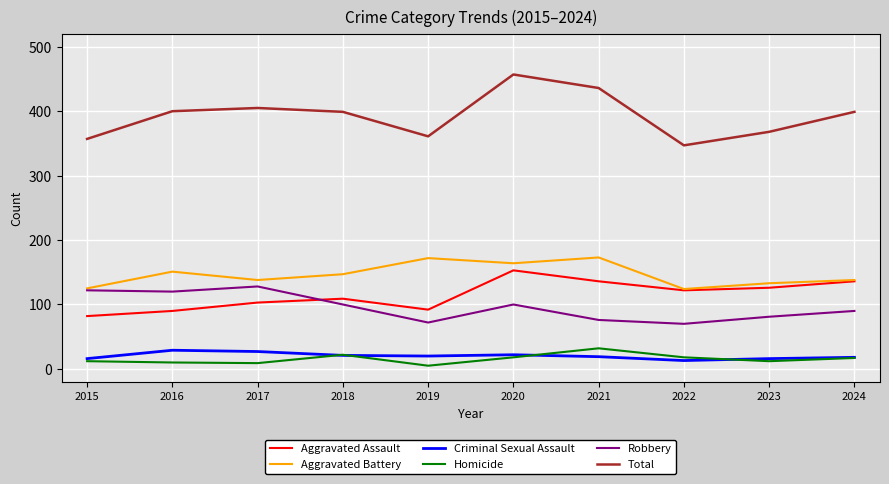

The value of Total at 2019 is 564. True or false?

False